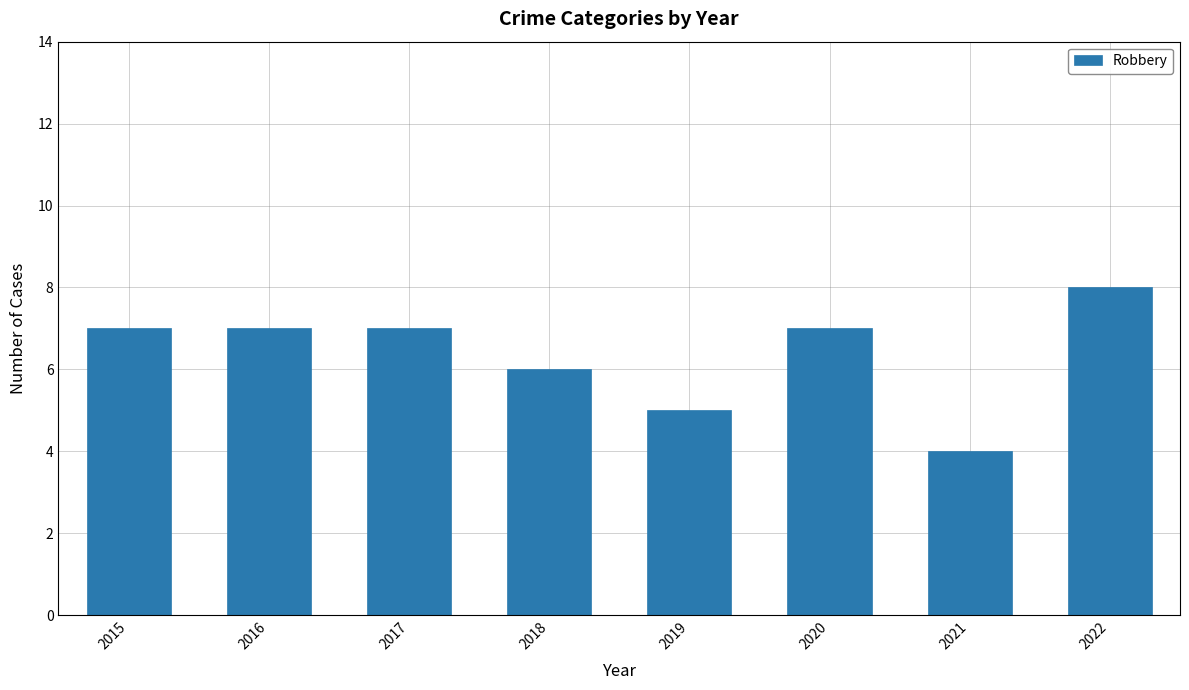

What is the difference between the values at 2022 and 2021?

4